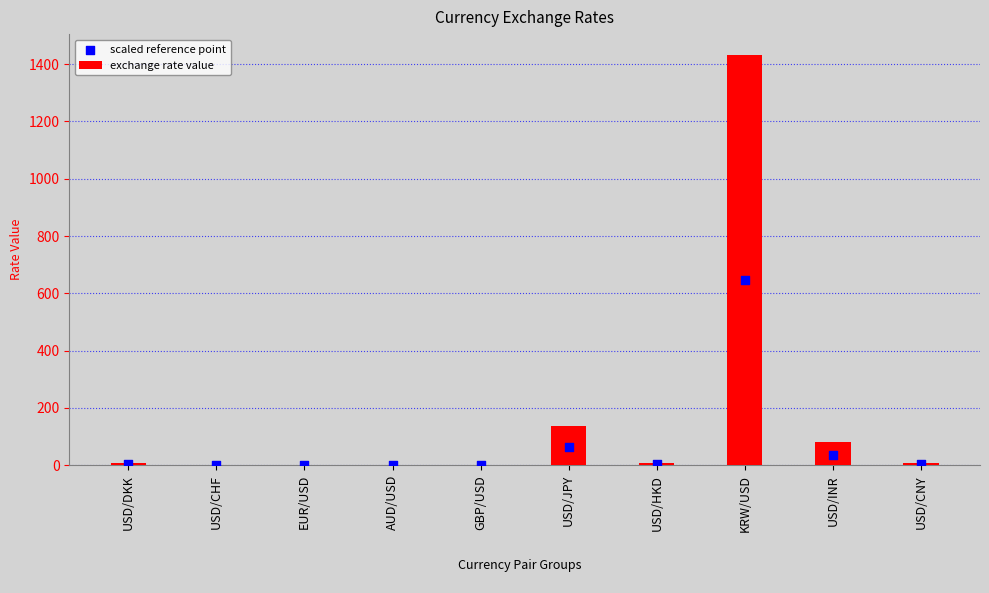

Which series has the largest total across all categories?

exchange rate value